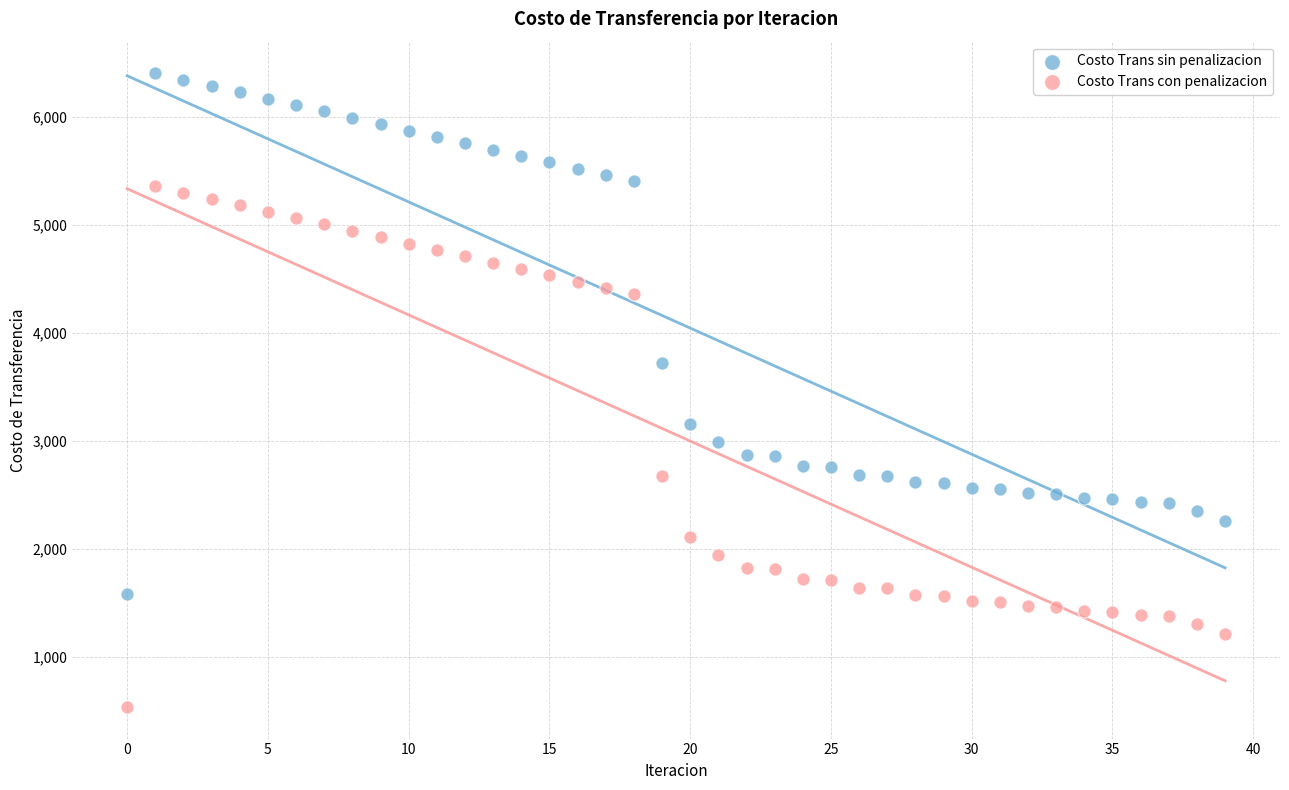

Which series reaches the maximum Y coordinate?

Costo Trans sin penalizacion